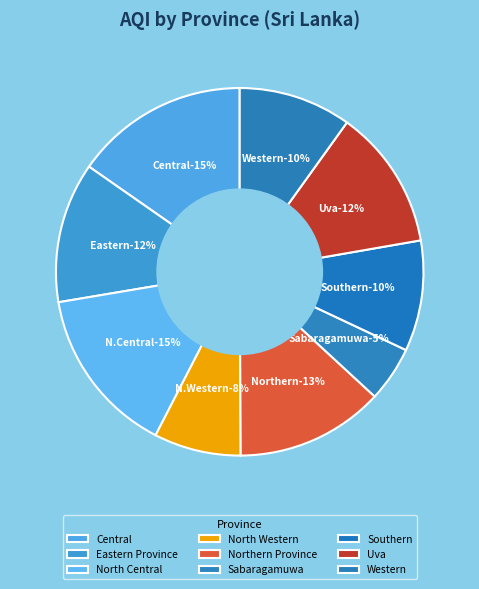

Which category has the biggest portion of the pie?

Central